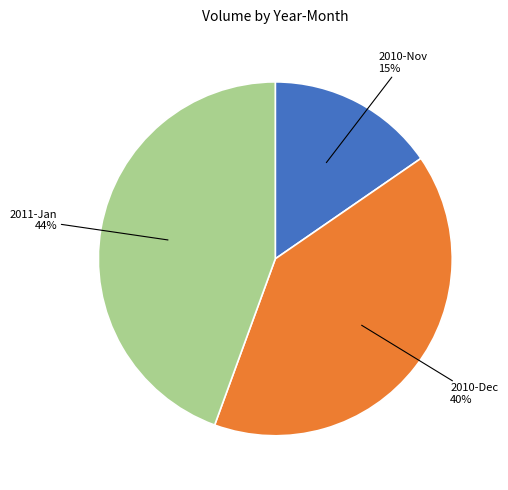

Is there a majority slice in this chart?

No